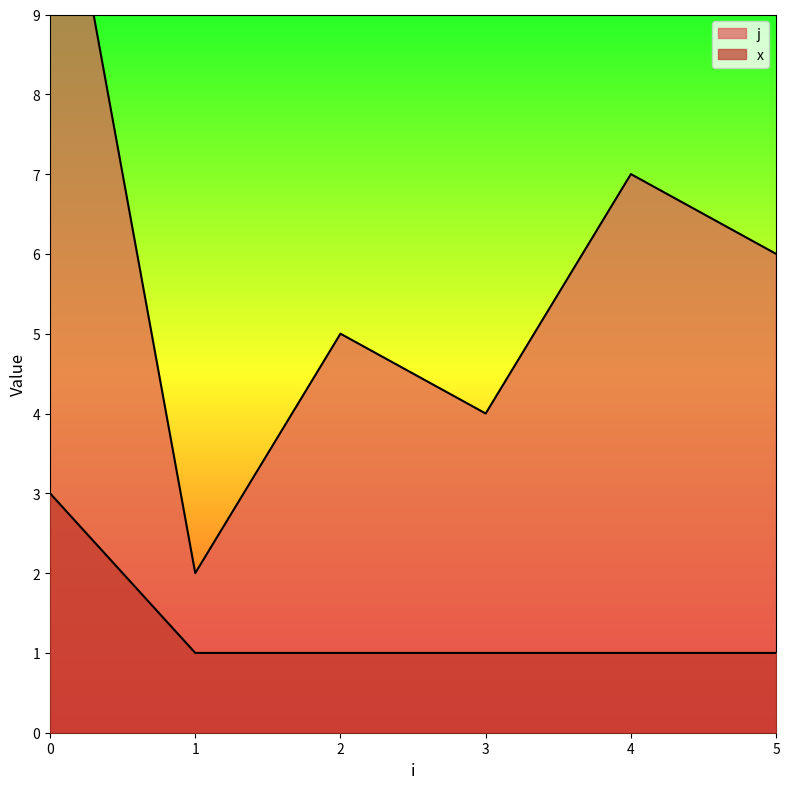

What is the average value of the x series?

1